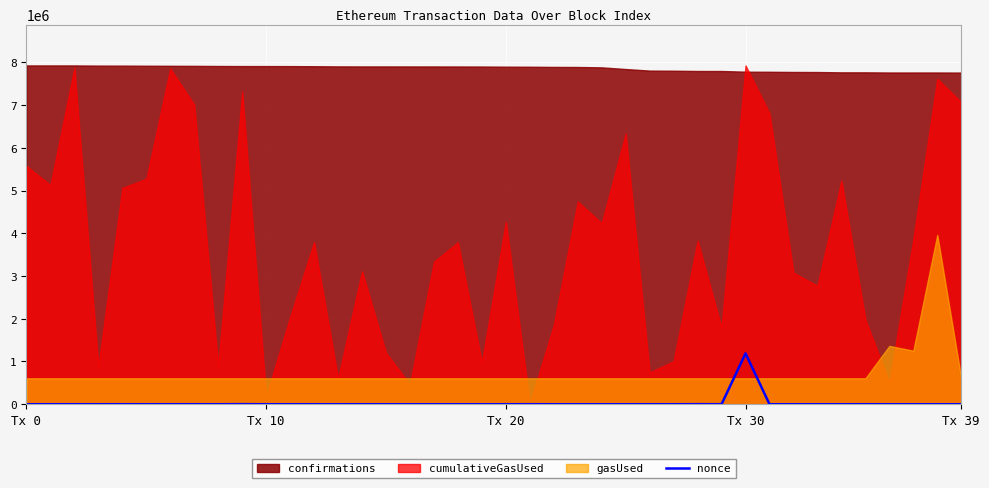

Which has a higher value, 28 or 33?

28